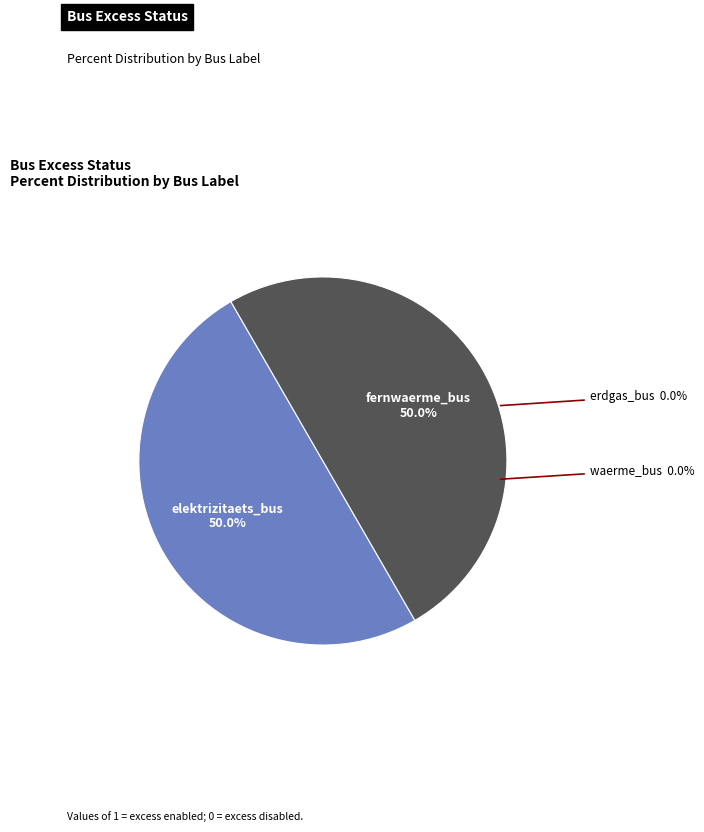

Does any single category account for the majority?

No